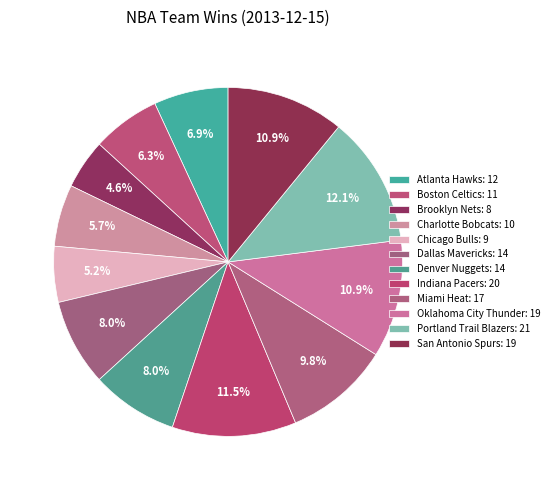

To the nearest percent, what is the difference between the largest and smallest slice percentages?

7%